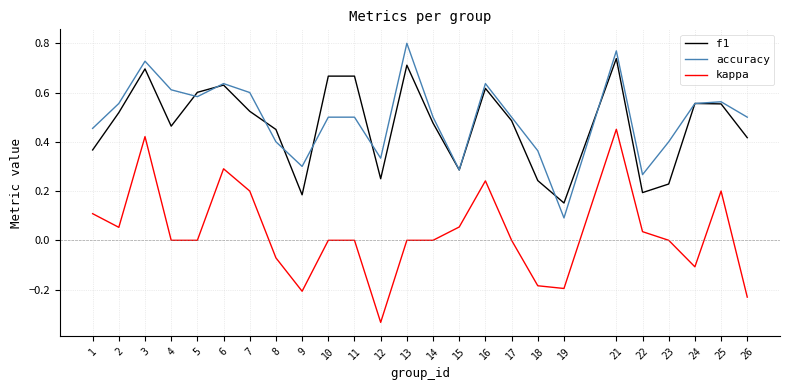

Which series changed the most between 13 and 22?

accuracy